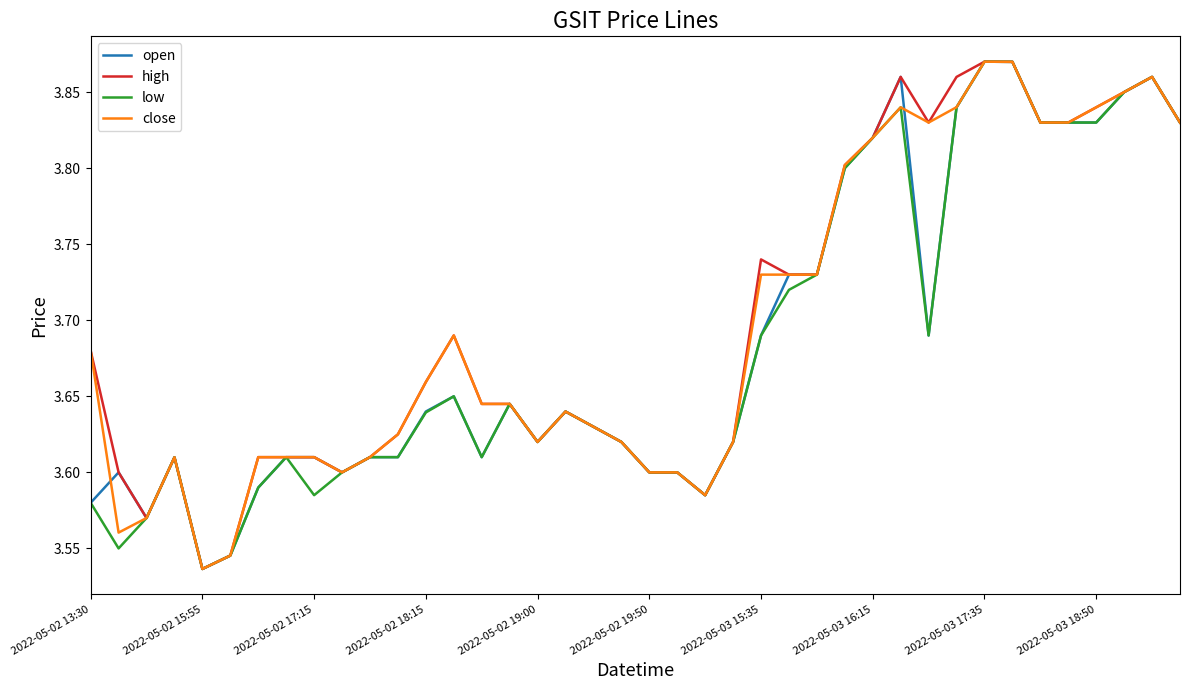

What is the maximum value shown in the chart?

3.9